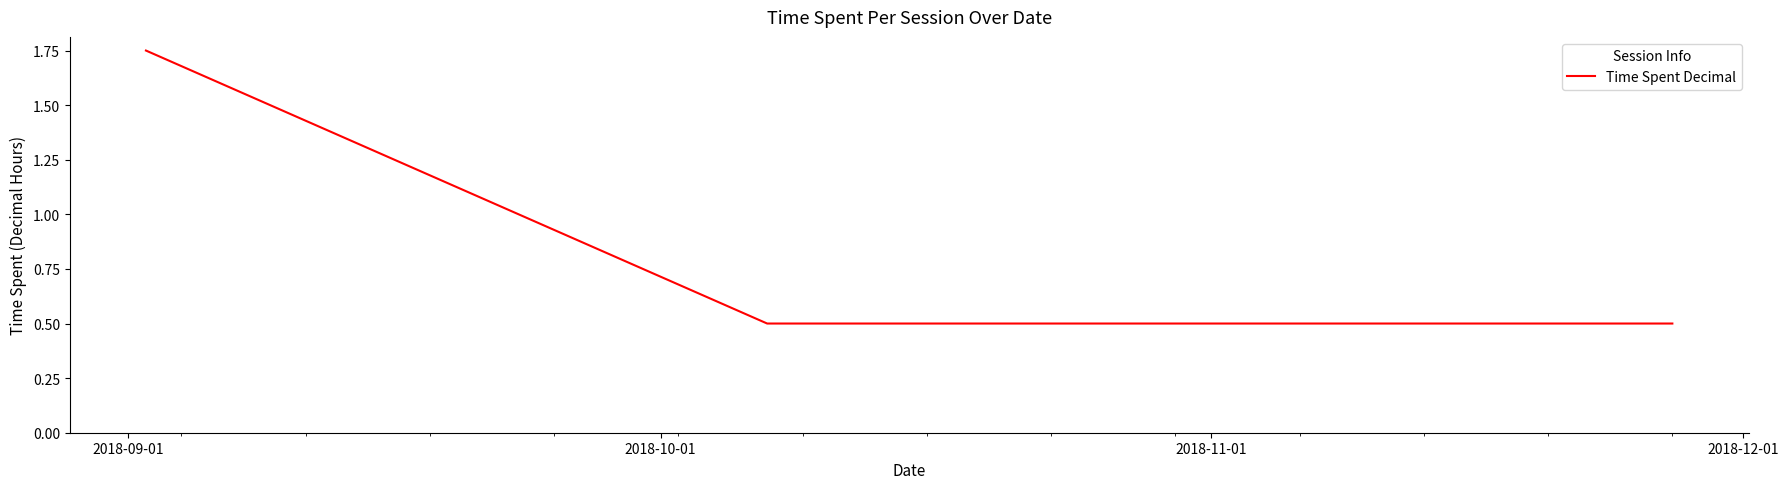

True or false: there are more than 1 points higher than both neighbors.

False